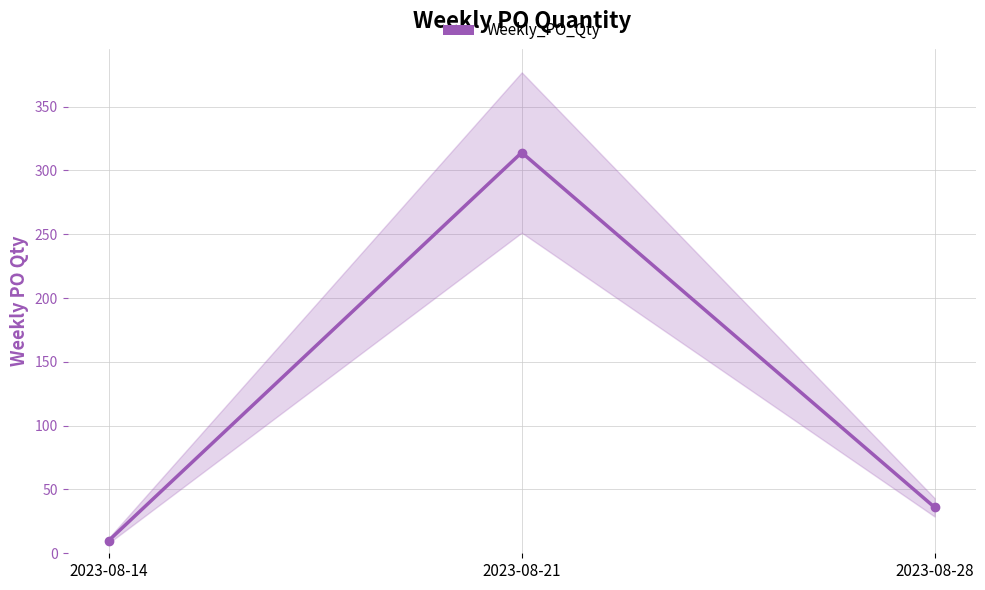

Reading right to left, extract all data points from this chart.

36	314	10